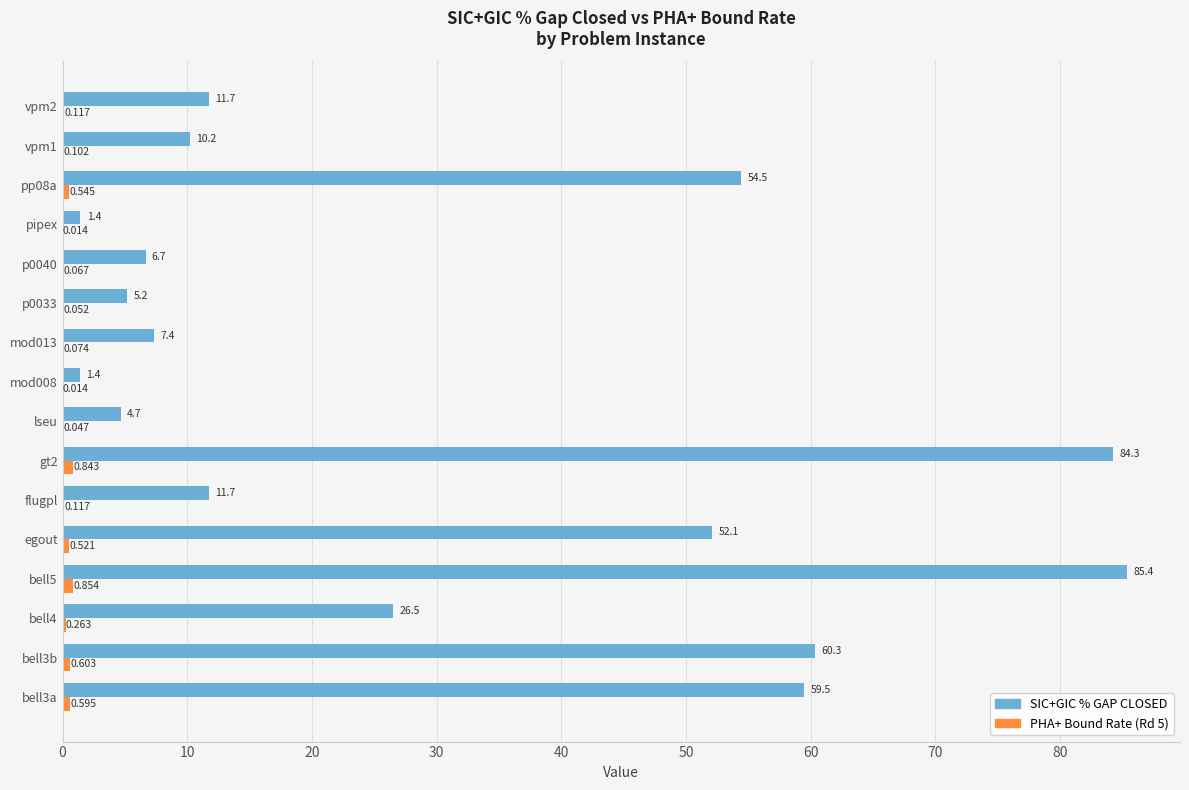

Which series has the largest total across all categories?

SIC+GIC % GAP CLOSED